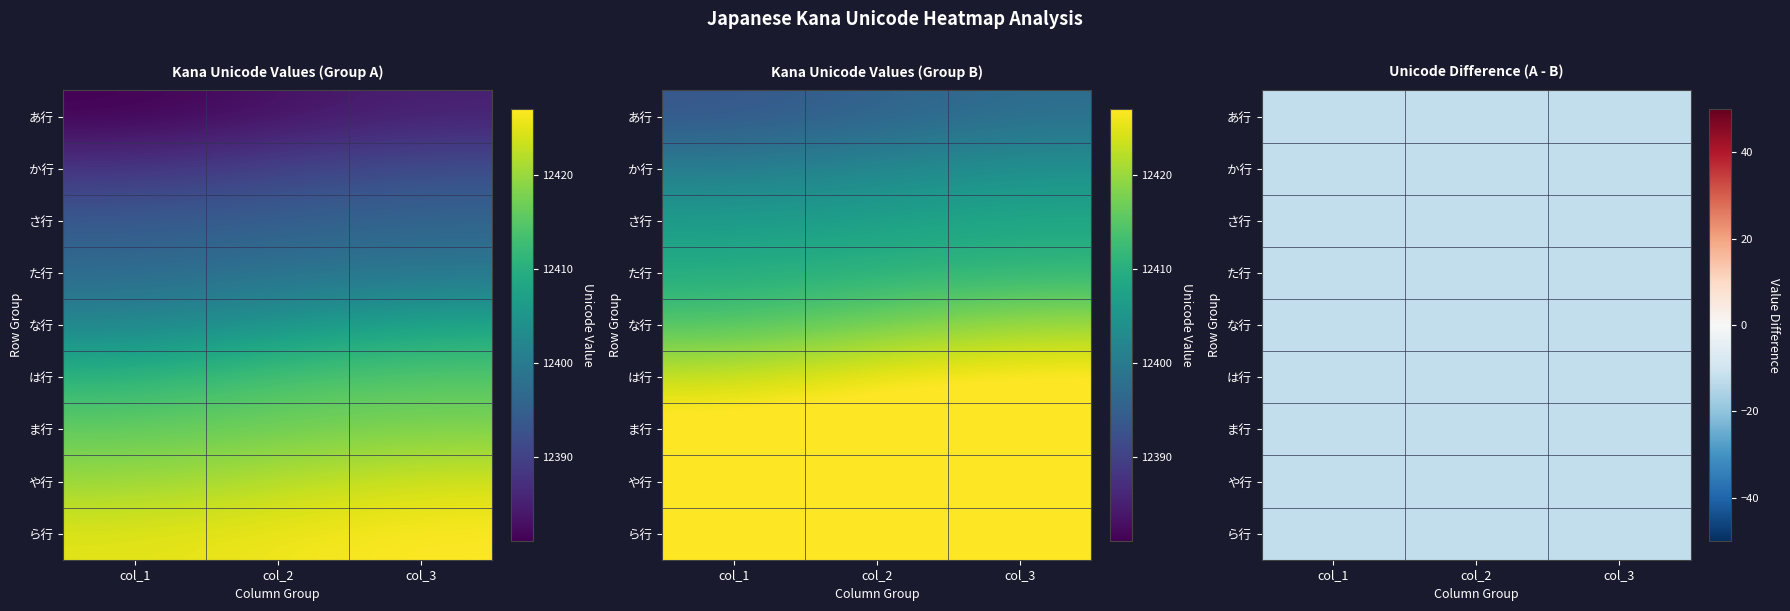

Count the number of data series in this chart.

9